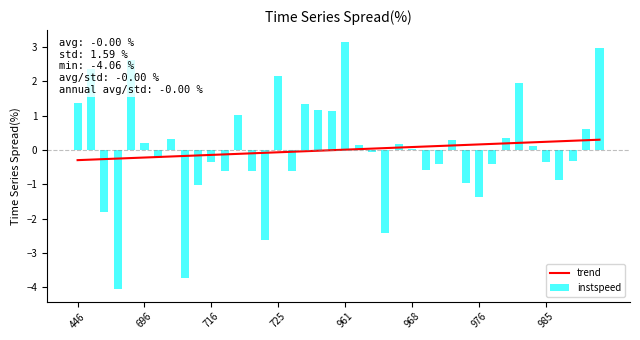

The value of trend at 17 is -0.0. True or false?

True